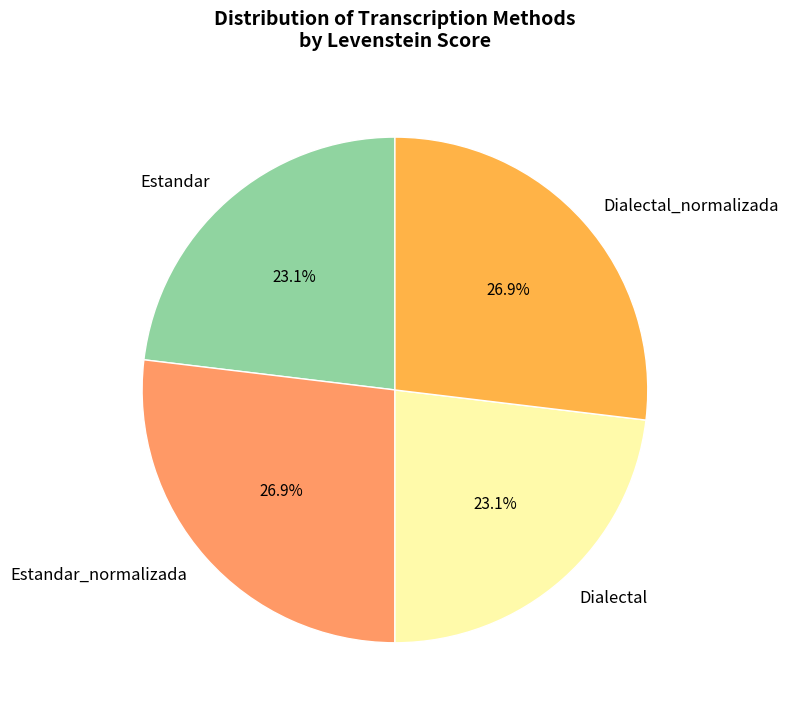

Count the number of slices in the pie.

4